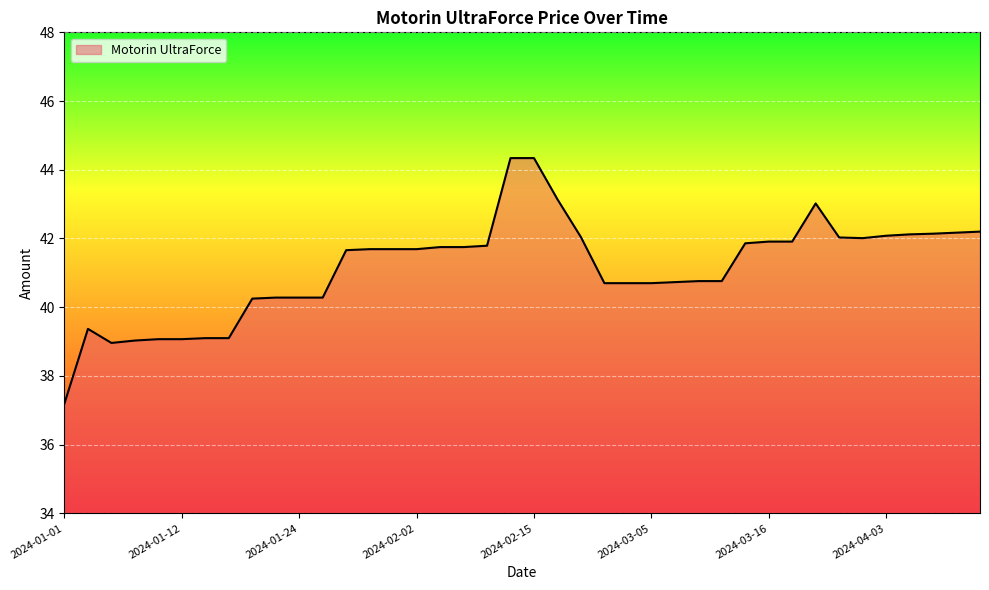

What is the difference between the maximum and minimum values?

7.1